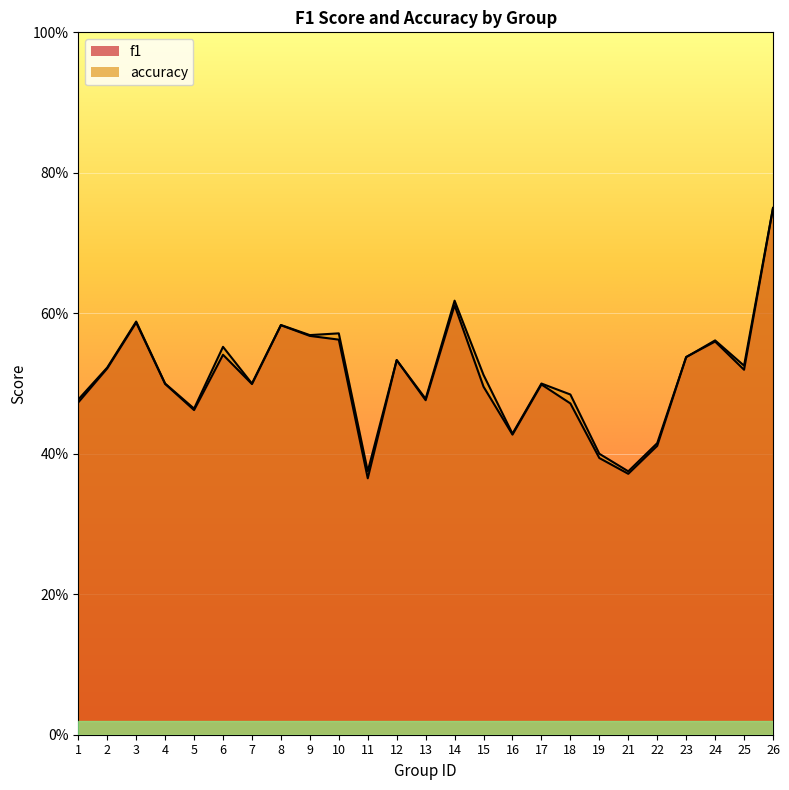

Reading left to right, list all the values displayed in this chart.

f1: 1=0.5	2=0.5	3=0.6	4=0.5	5=0.5	6=0.5	7=0.5	8=0.6	9=0.6	10=0.6	11=0.4	12=0.5	13=0.5	14=0.6	15=0.5	16=0.4	17=0.5	18=0.5	19=0.4	21=0.4	22=0.4	23=0.5	24=0.6	25=0.5	26=0.7
accuracy: 1=0.5	2=0.5	3=0.6	4=0.5	5=0.5	6=0.6	7=0.5	8=0.6	9=0.6	10=0.6	11=0.4	12=0.5	13=0.5	14=0.6	15=0.5	16=0.4	17=0.5	18=0.5	19=0.4	21=0.4	22=0.4	23=0.5	24=0.6	25=0.5	26=0.8